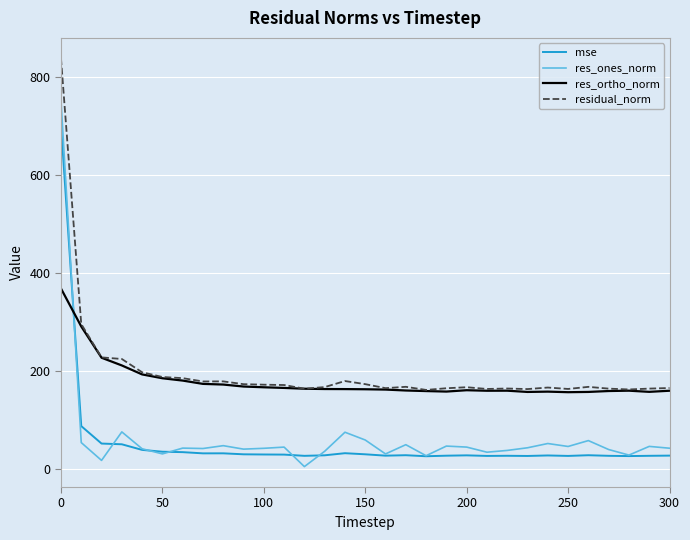

What are all the series names shown in the legend?

mse, res_ones_norm, res_ortho_norm, residual_norm